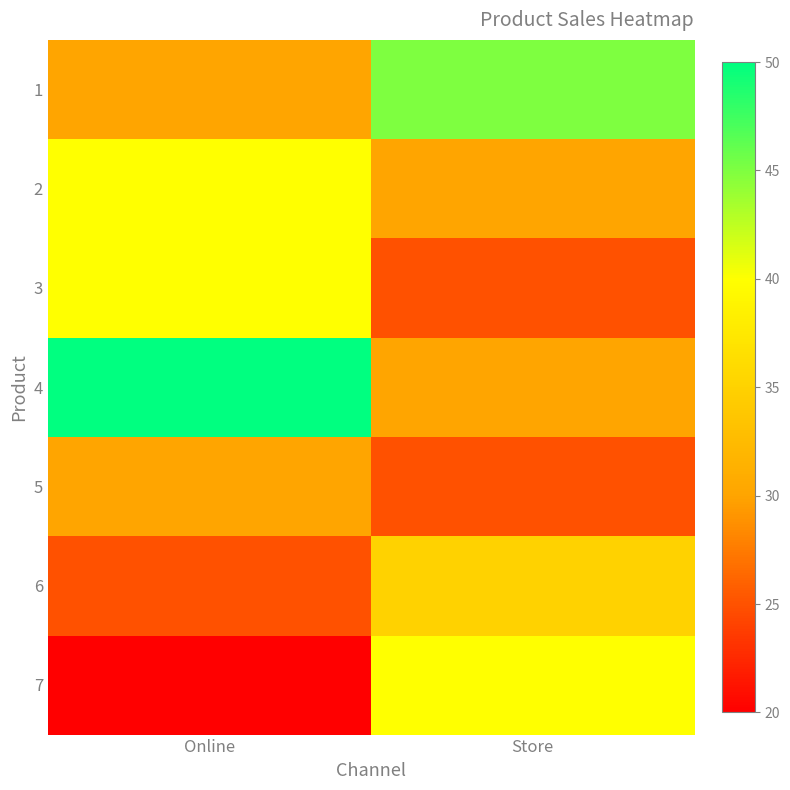

Rank the series at Store from lowest to highest value.

3, 5, 2, 4, 6, 7, 1